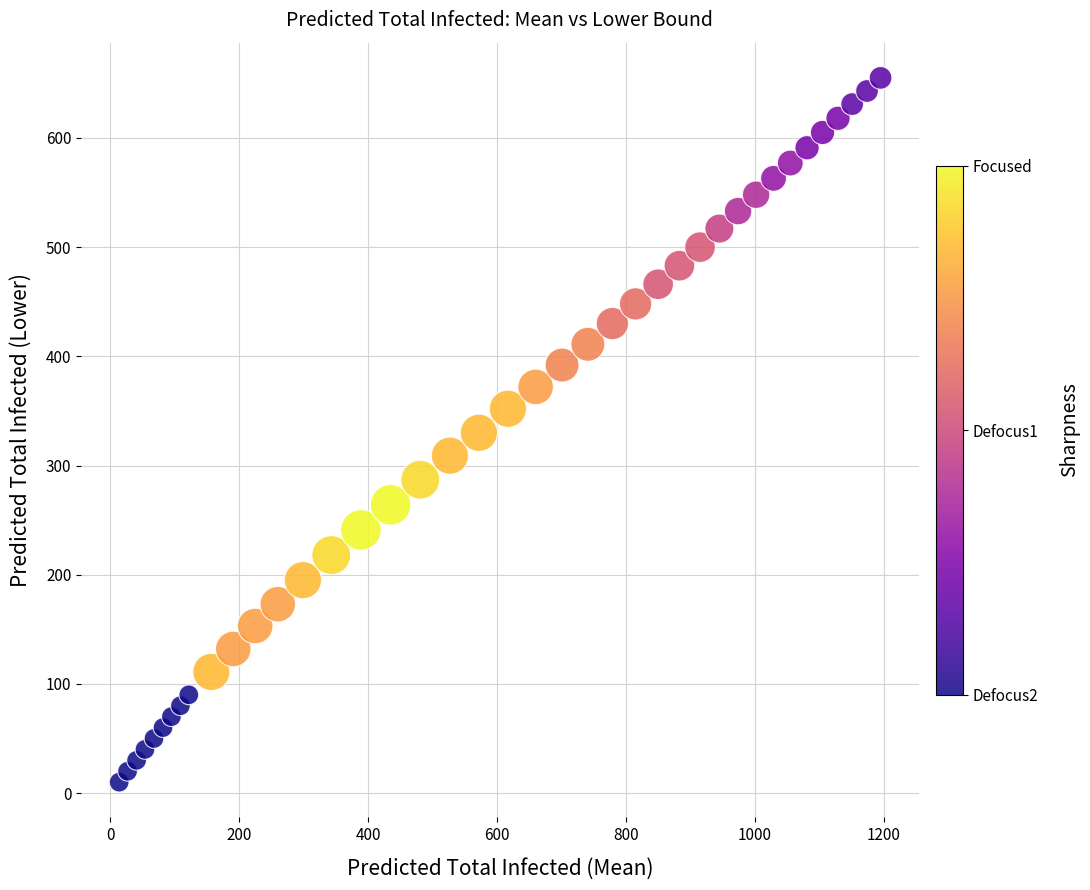

What is the range of X values (max minus min)?

1181